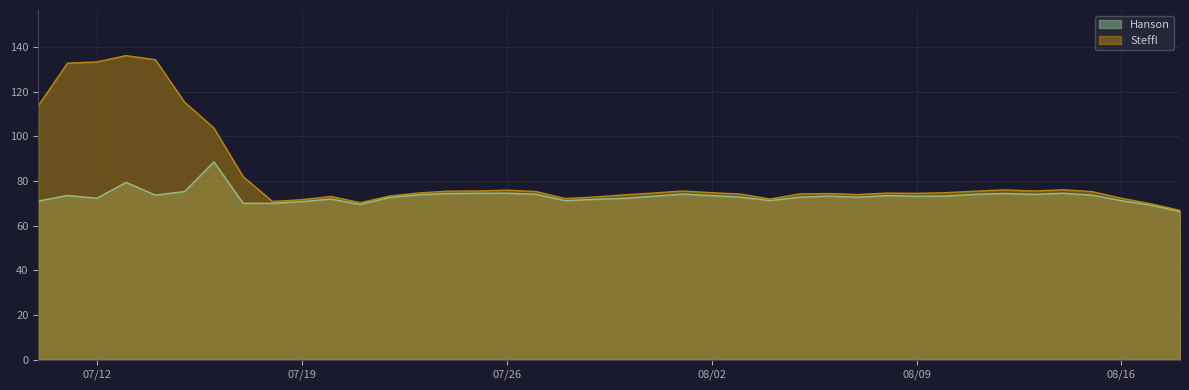

What is the label of the 30th point from the left?

2016-08-08